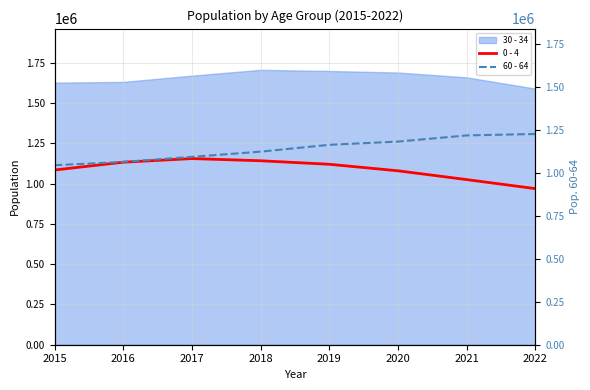

The value of 0 - 4 at 2019 is 1120733. True or false?

True